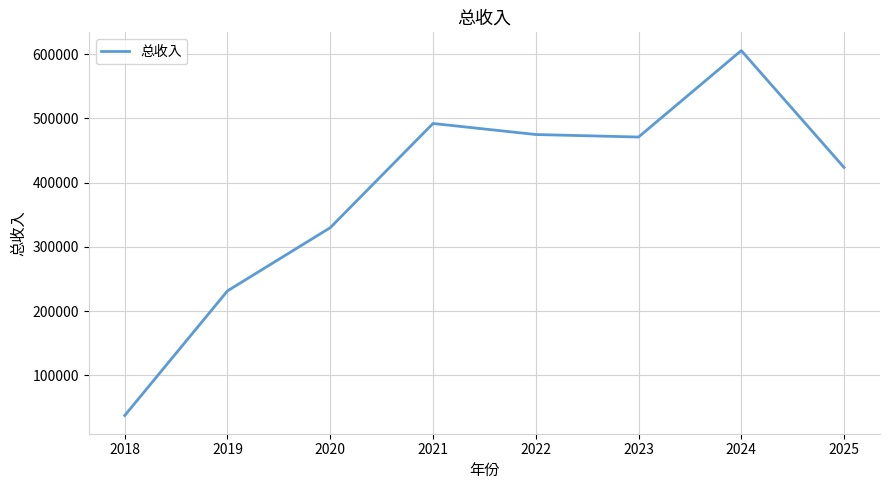

Reading right to left, extract all data points from this chart.

2025=423618.9	2024=605487.0	2023=470940.7	2022=474854.7	2021=492025.5	2020=329854.9	2019=231494.3	2018=37577.8